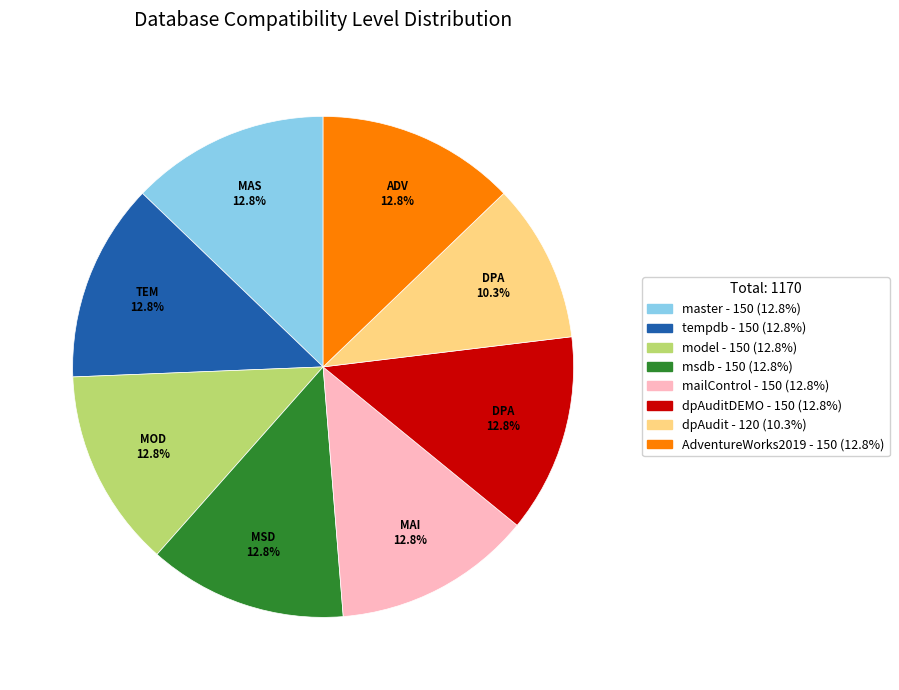

Is there a majority slice in this chart?

No